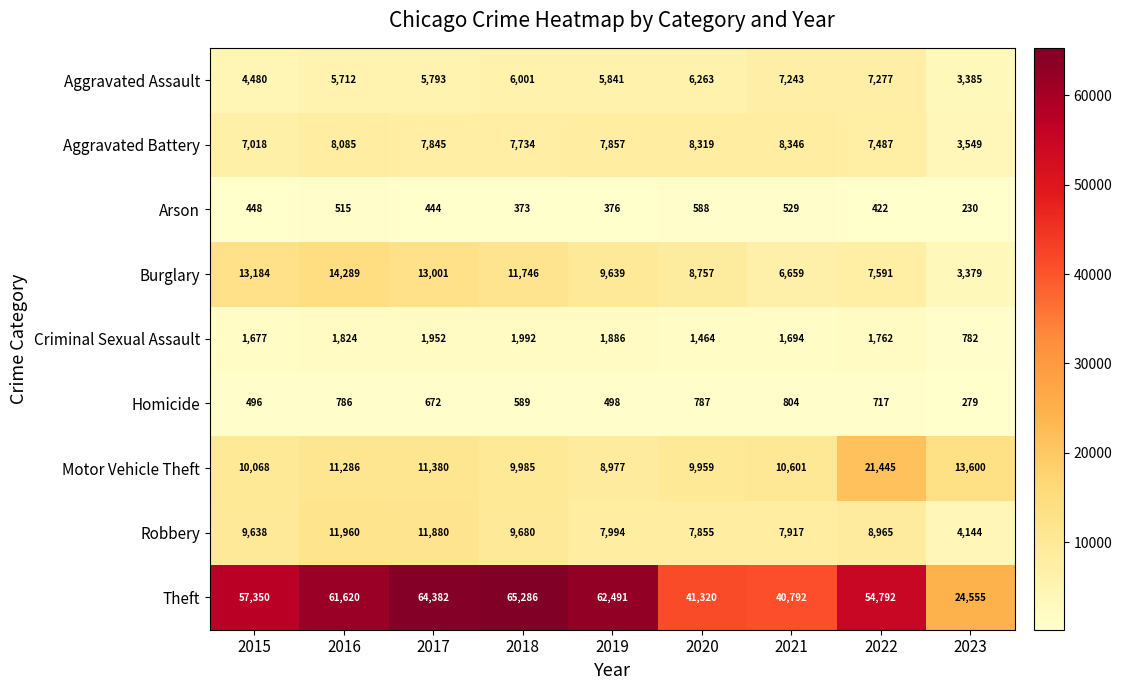

List the series in order of their peak value, lowest first.

Arson, Homicide, Criminal Sexual Assault, Aggravated Assault, Aggravated Battery, Robbery, Burglary, Motor Vehicle Theft, Theft